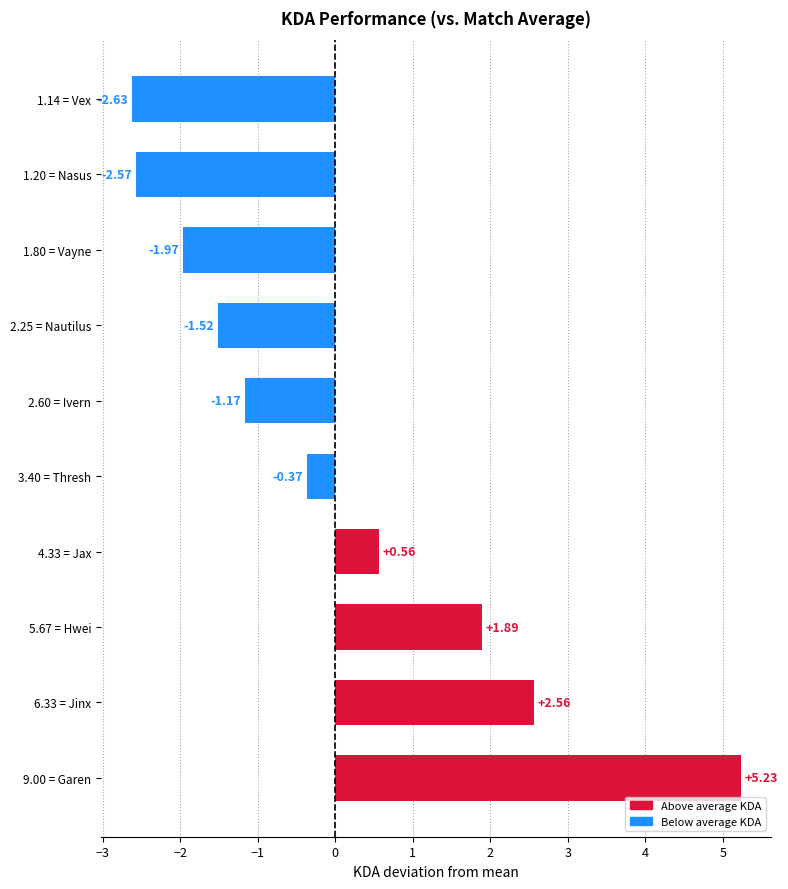

What is the difference between the values at 5.67 = Hwei and 4.33 = Jax?

1.3